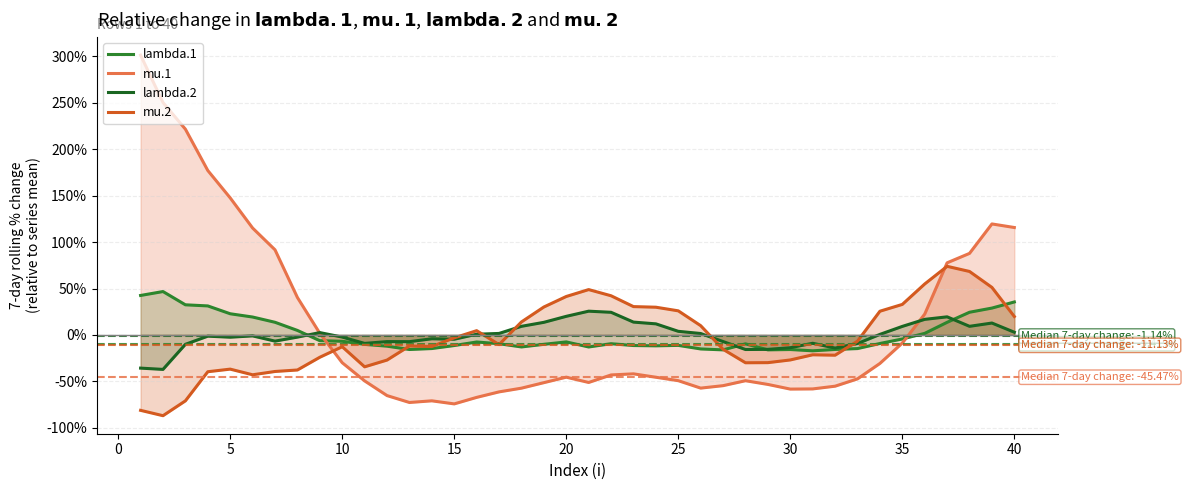

How many data points in lambda.1 are less than -9?

22